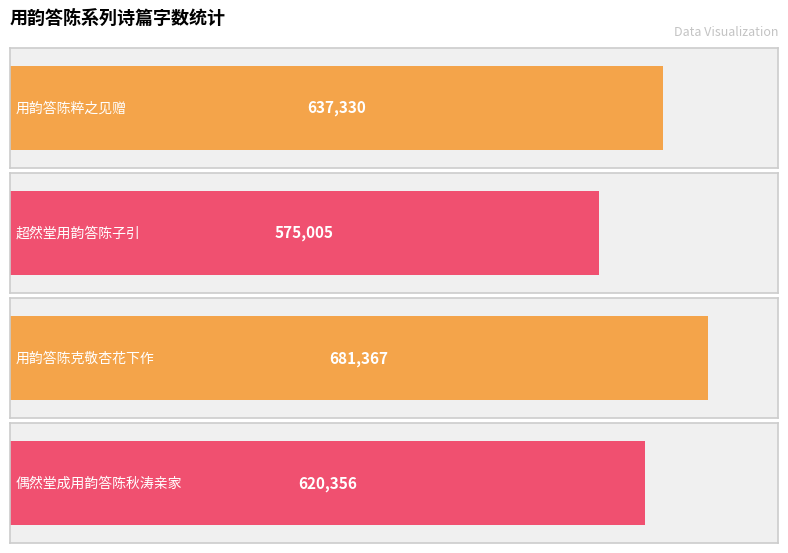

True or false: the data shows 244342 at 用韵答陈克敬杏花下作.

False